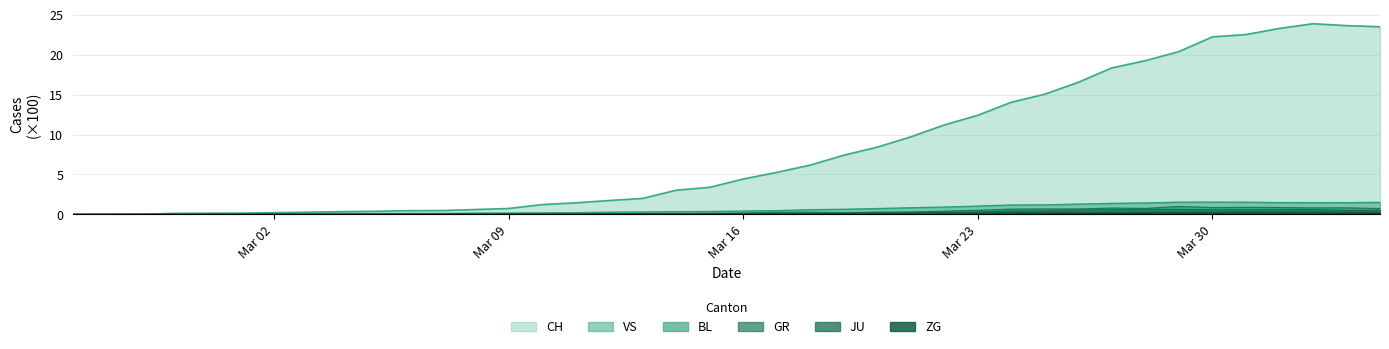

What is the label of the 21st point from the right?

2020-03-15